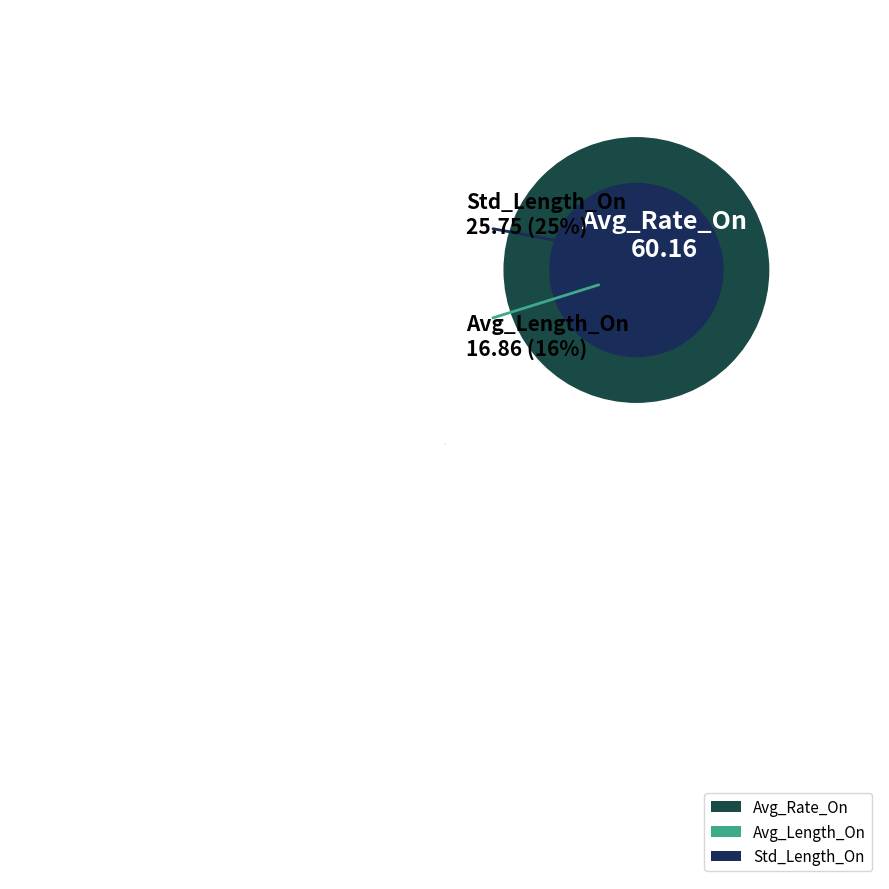

The Avg_Length_On slice represents 16% of the pie. True or false?

True